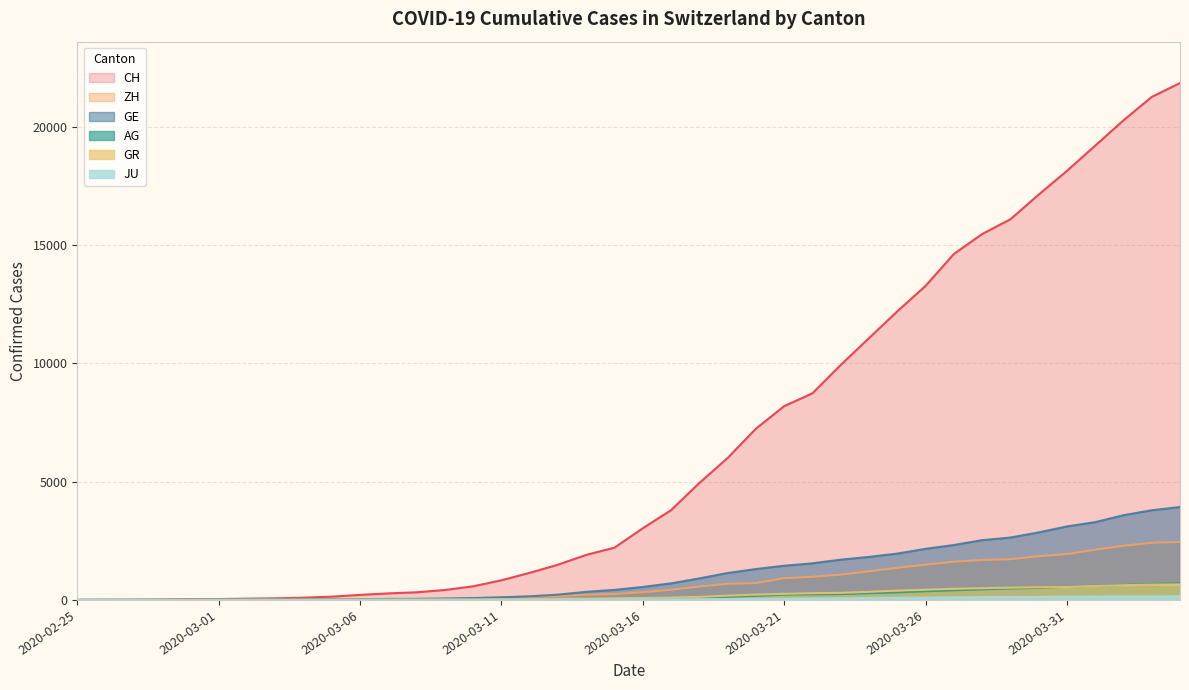

Rank the series at 2020-03-28 from lowest to highest value.

JU, AG, GR, ZH, GE, CH